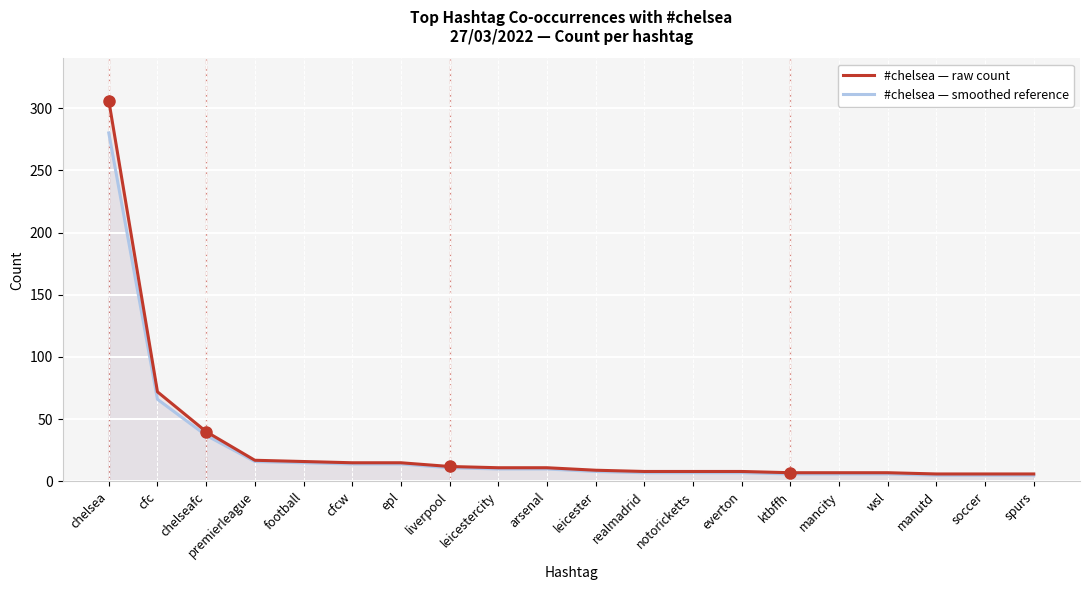

Reading left to right, transcribe all the data shown in this chart.

#chelsea — raw count: chelsea=306	cfc=72	chelseafc=40	premierleague=17	football=16	cfcw=15	epl=15	liverpool=12	leicestercity=11	arsenal=11	leicester=9	realmadrid=8	notoricketts=8	everton=8	ktbffh=7	mancity=7	wsl=7	manutd=6	soccer=6	spurs=6
#chelsea — smoothed reference: chelsea=280	cfc=66	chelseafc=37	premierleague=16	football=15	cfcw=14	epl=14	liverpool=11	leicestercity=10	arsenal=10	leicester=8	realmadrid=7	notoricketts=7	everton=7	ktbffh=6	mancity=6	wsl=6	manutd=5	soccer=5	spurs=5